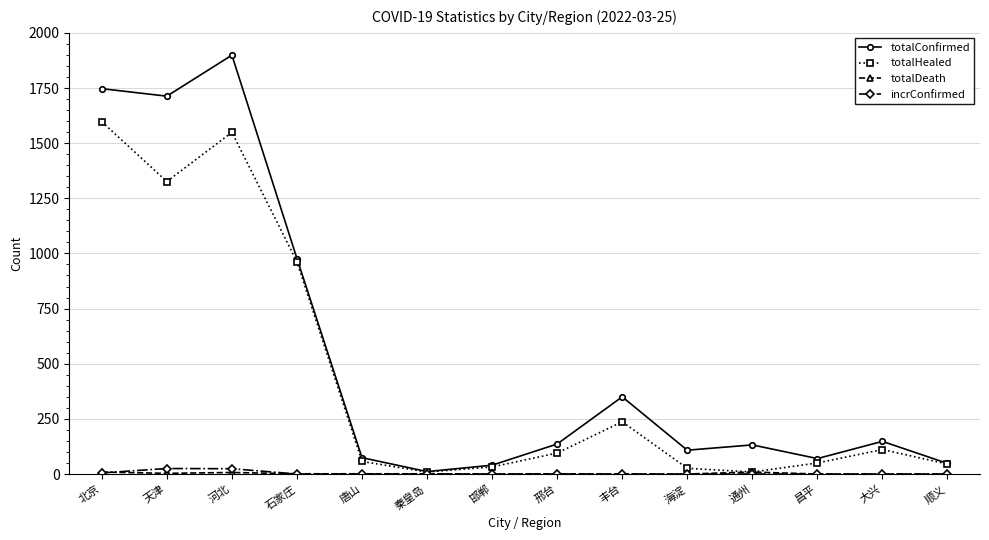

What is the difference between the maximum and minimum values in the incrConfirmed series?

25